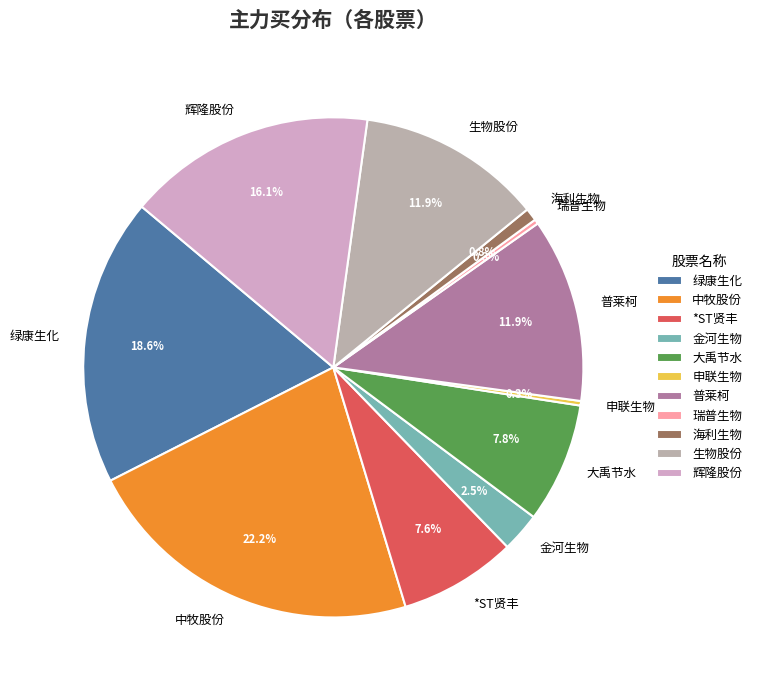

The 生物股份 slice represents 25% of the pie. True or false?

False